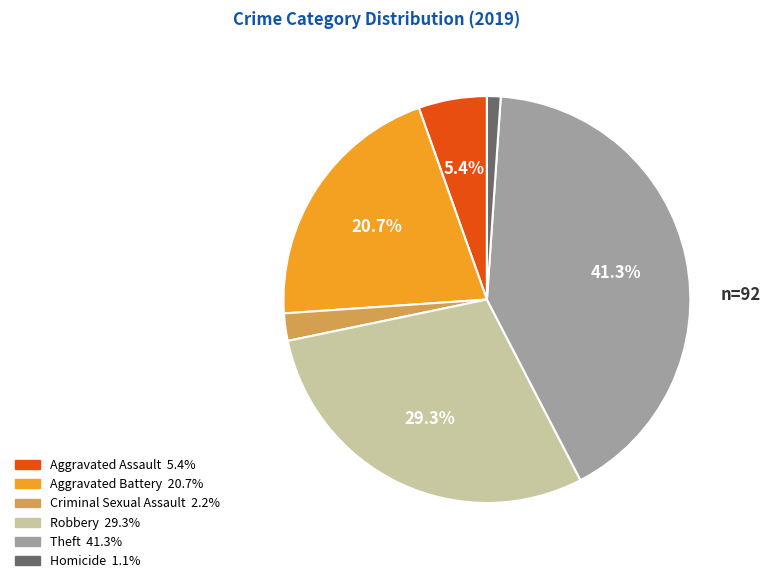

Does any single category account for the majority?

No